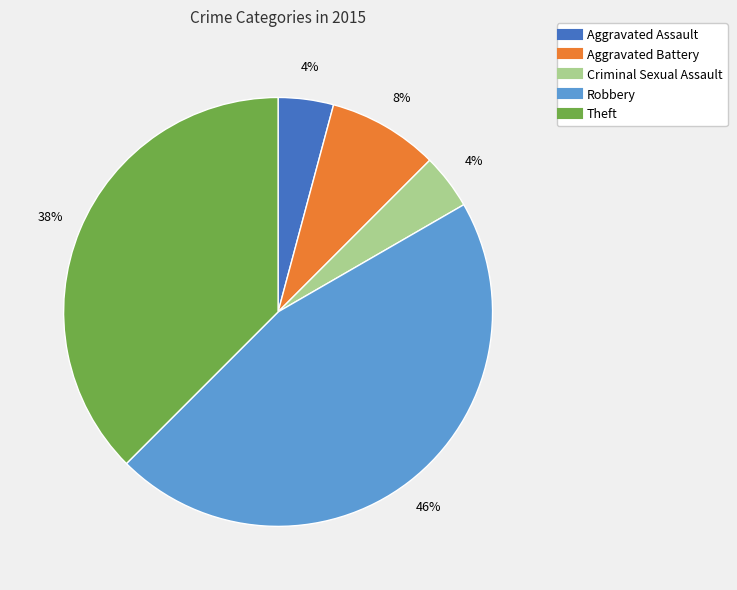

Which category has the biggest portion of the pie?

Robbery